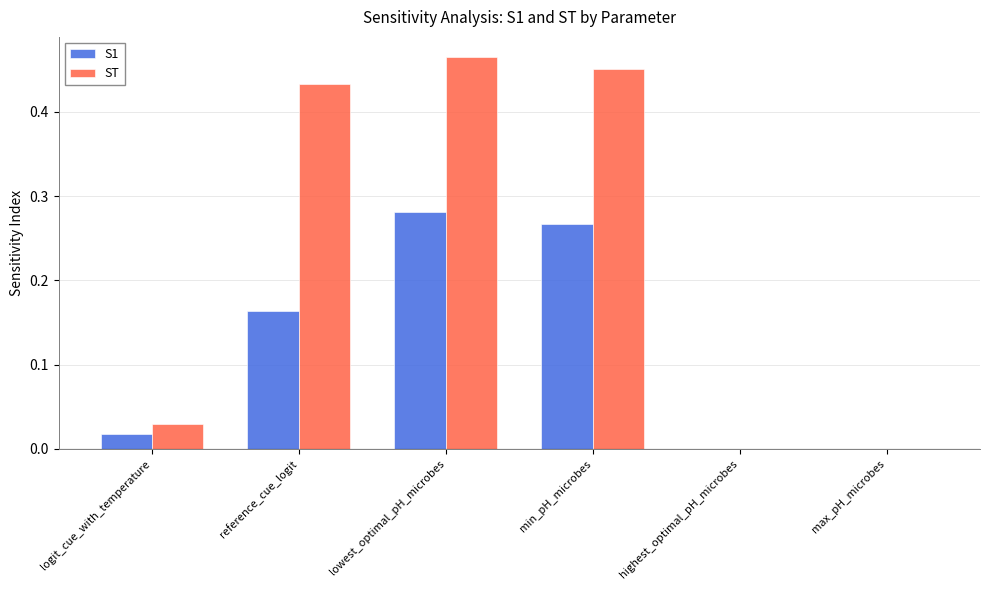

What is the sum of all S1 values?

0.7